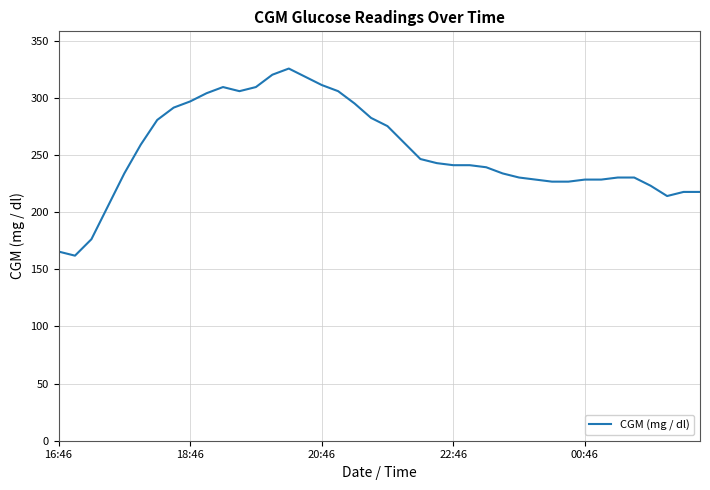

What is the maximum value shown in the chart?

325.8